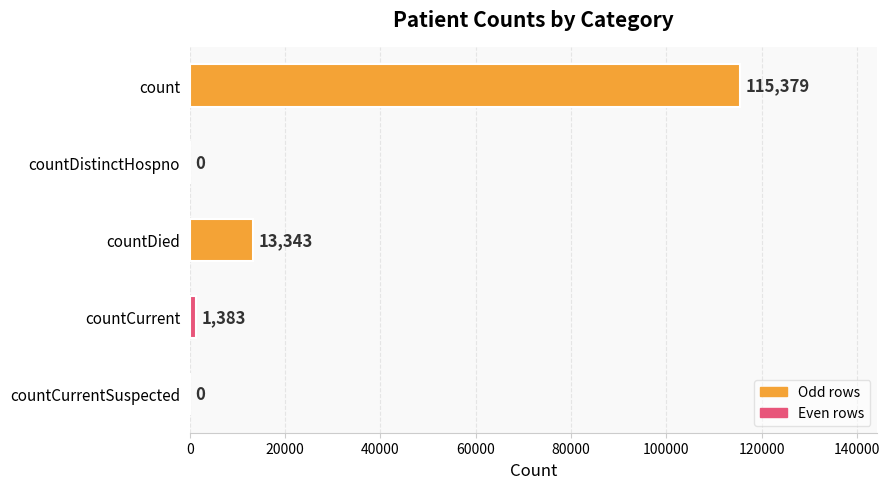

True or false: the data shows 0 at countDistinctHospno.

True